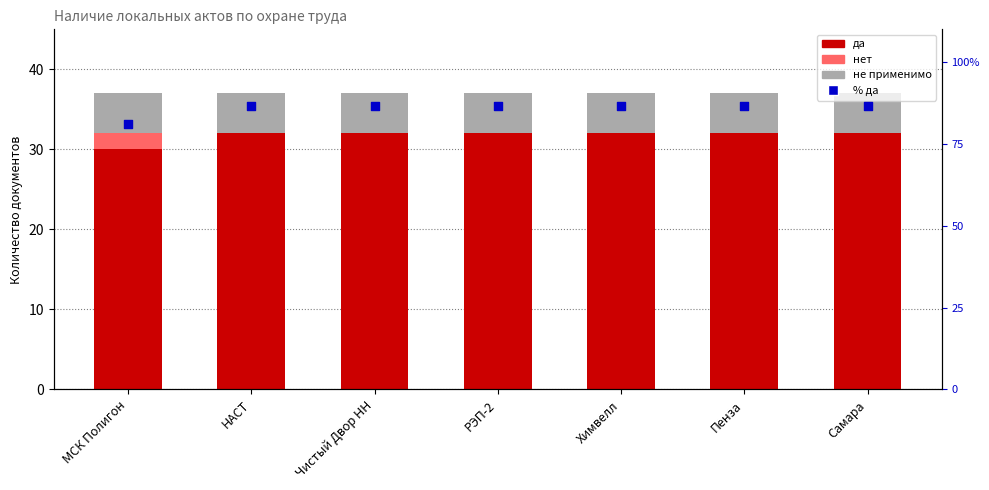

Which series has the widest spread of Y values?

% да